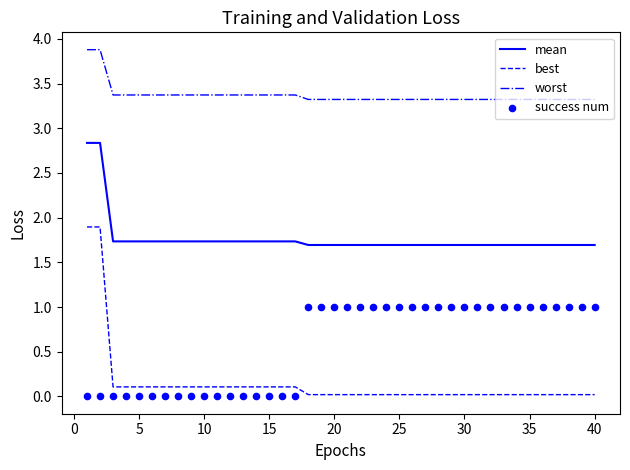

What are all the series names shown in the legend?

mean, best, worst, success num